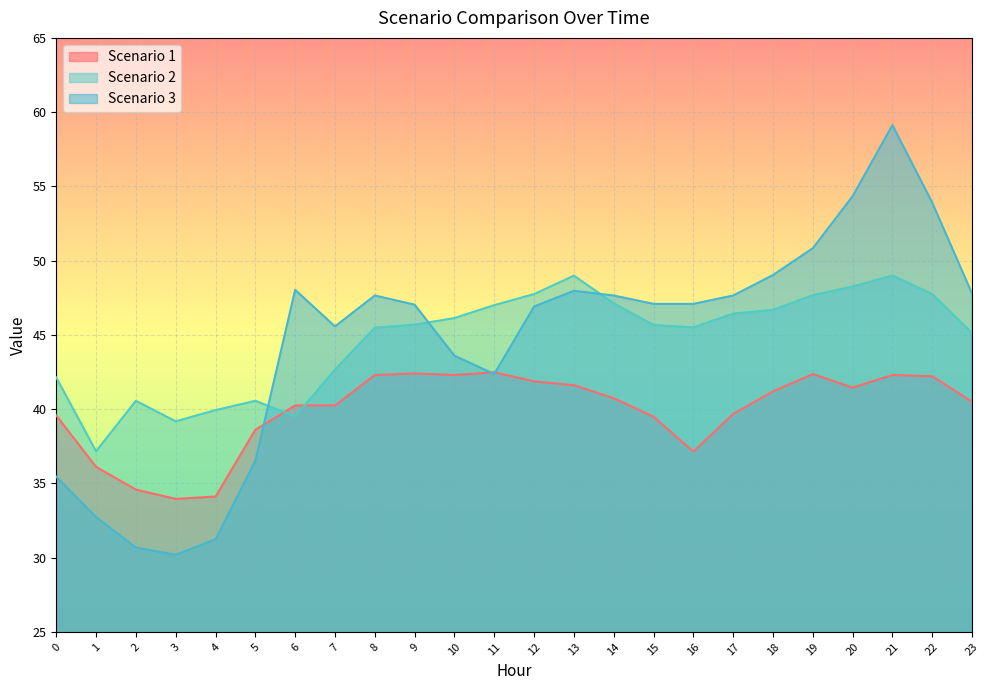

What is the value of the Scenario 3 point at the 14th from the left?

48.0